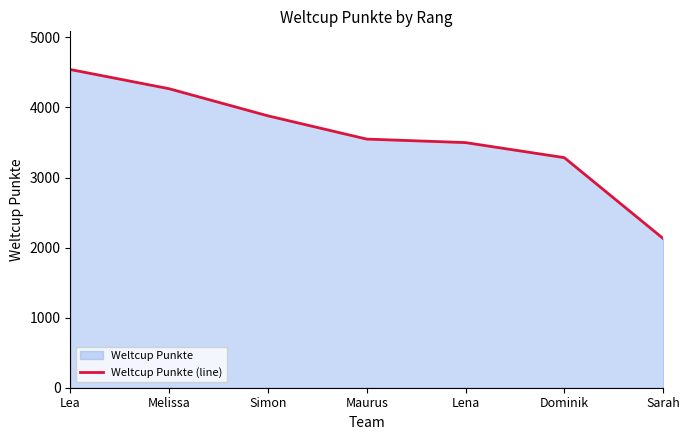

Which has a higher value, Maurus or Simon?

Simon